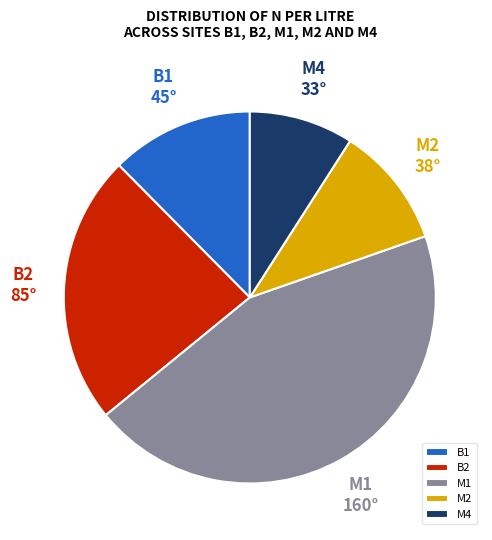

Do M4 and B1 together represent more than half of the pie?

No